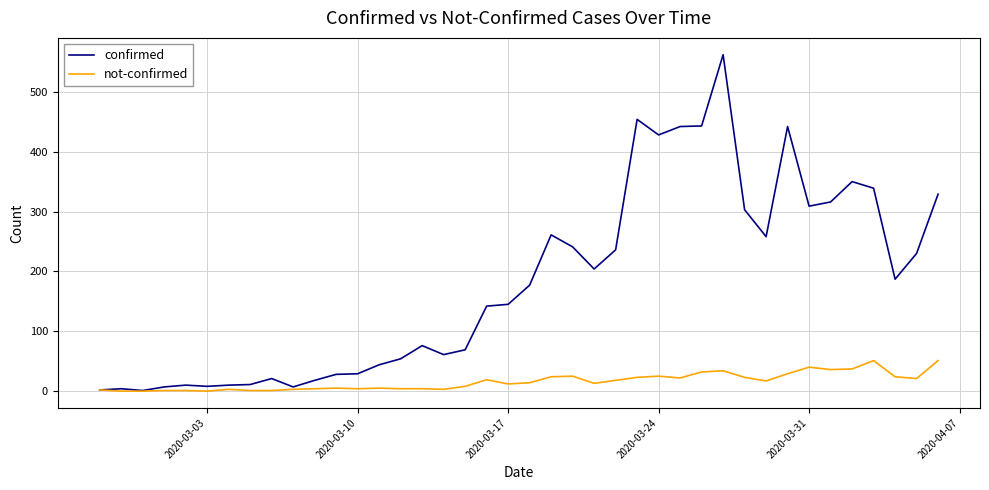

Which series has the largest total across all categories?

confirmed